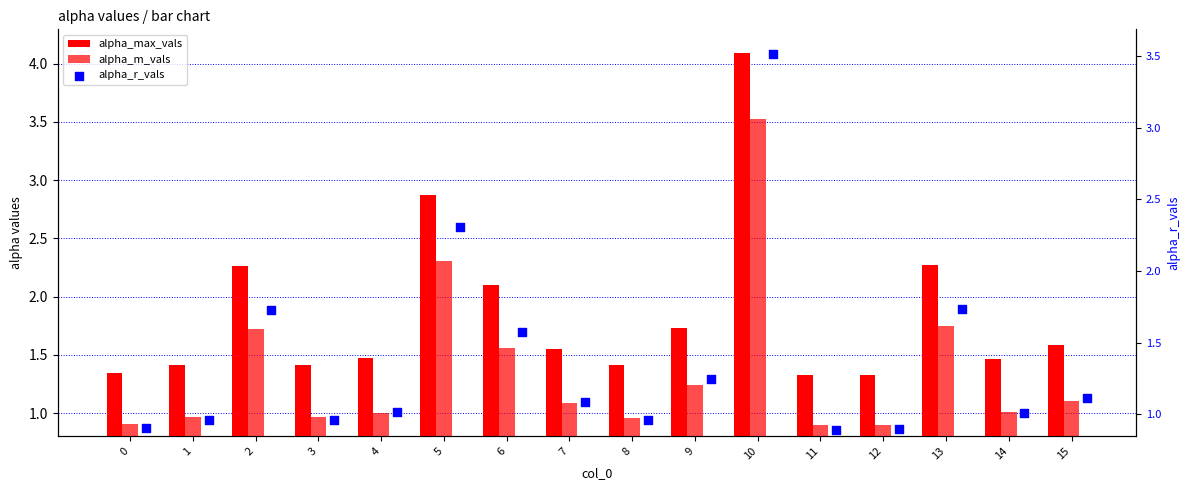

Which series has the widest spread of Y values?

alpha_max_vals